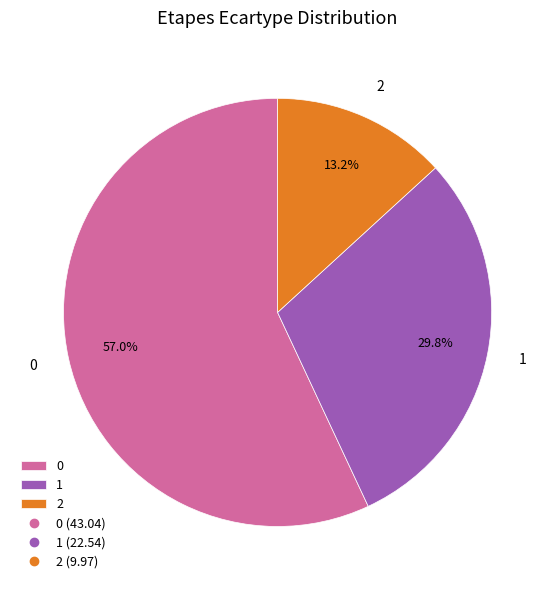

Approximately how many times larger is the value at 1 compared to 2?

2.3